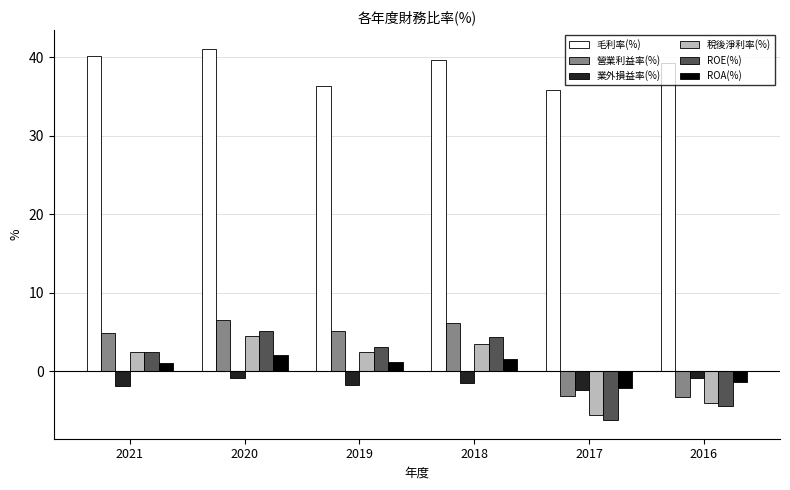

At how many categories does at least one series exceed 15?

6